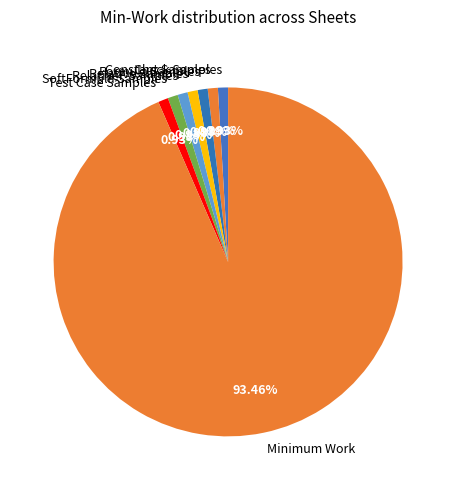

To the nearest percent, what is the combined percentage of RelativeF Samples and Formula Samples?

2%